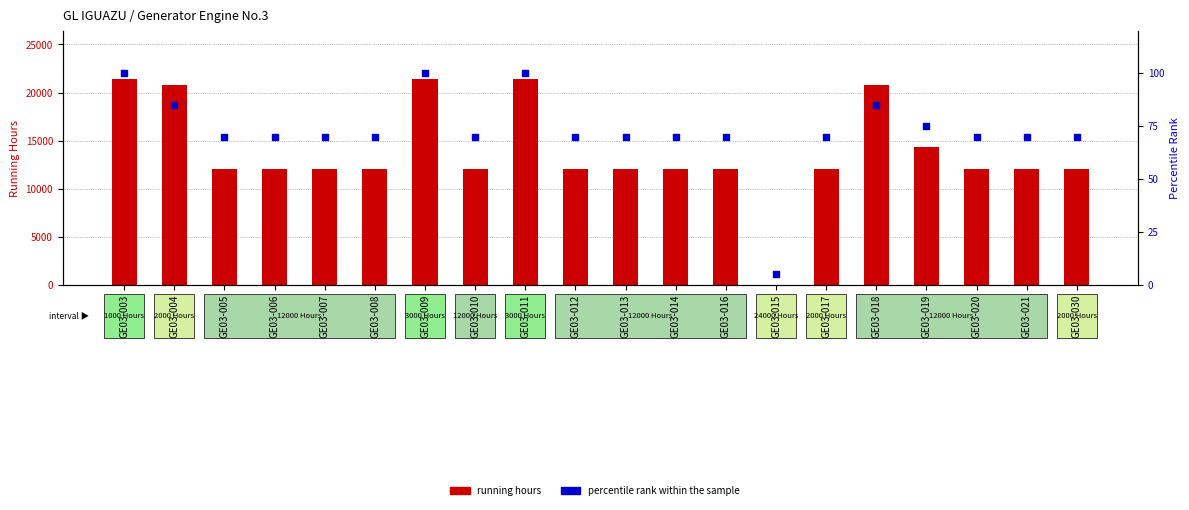

Which series contains the lowest Y value?

running hours